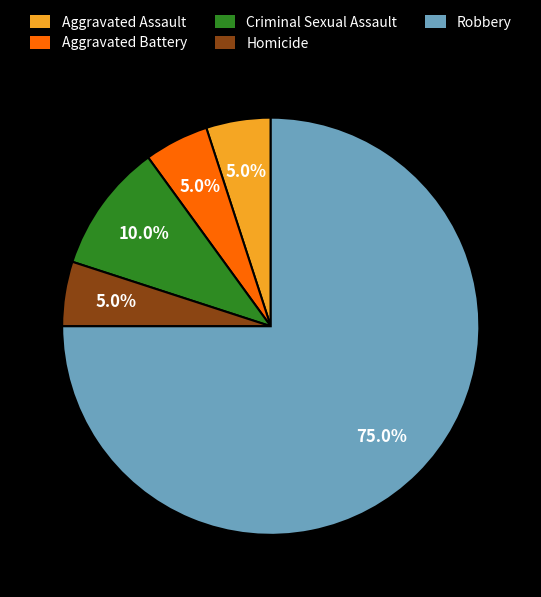

Does Aggravated Assault account for over 50% of the chart?

No